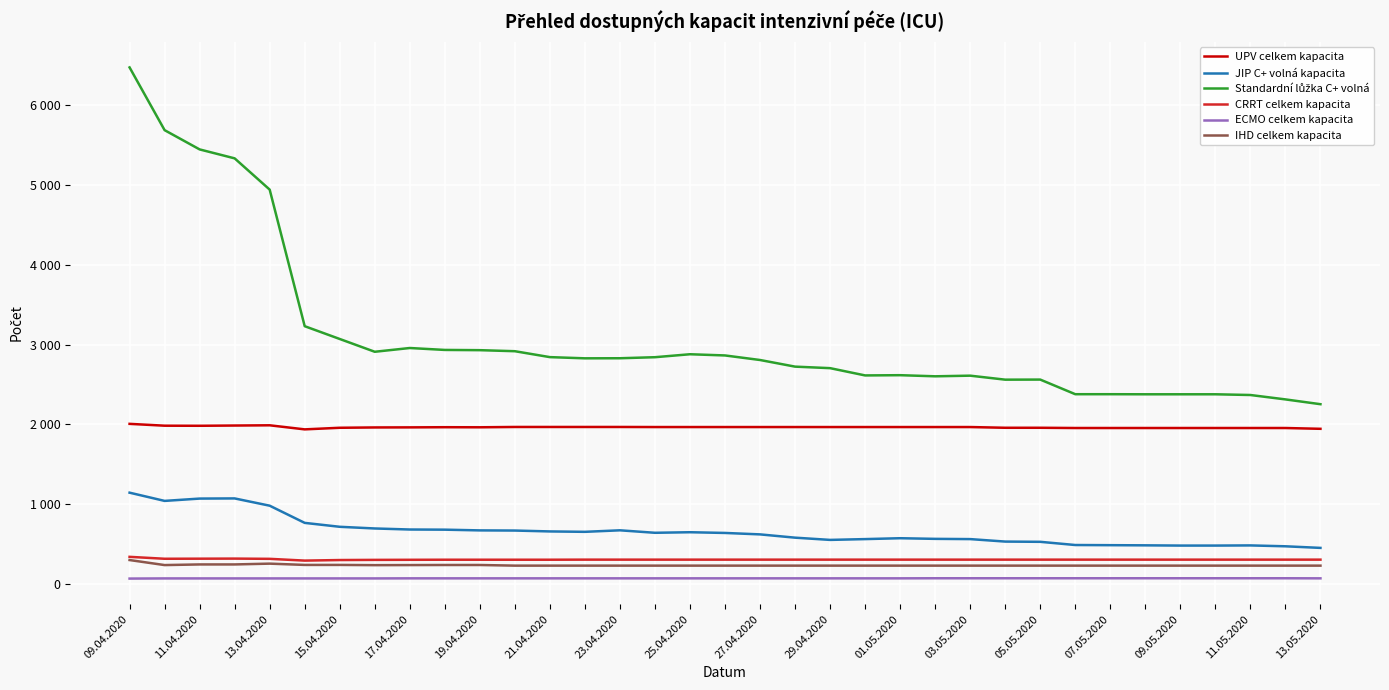

Does the chart have visible grid lines?

Yes